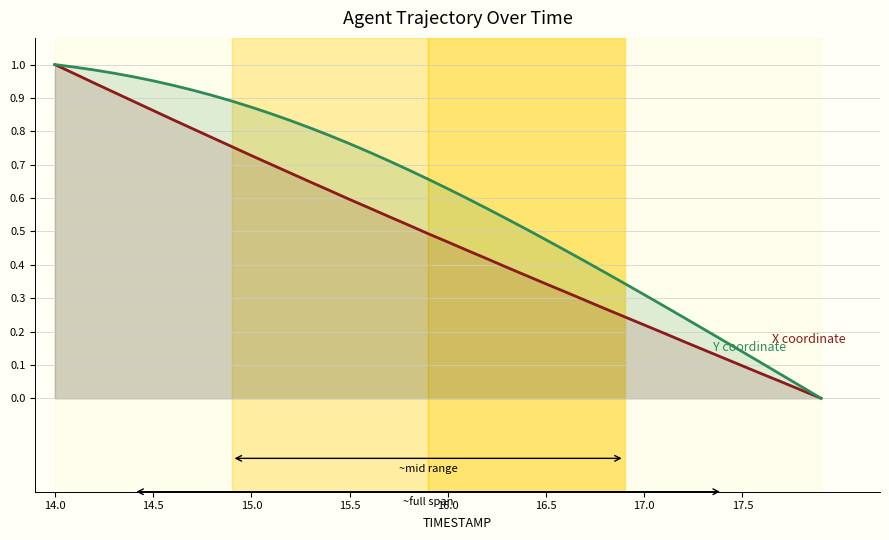

What is the total value across all series at 14.0?

2.0